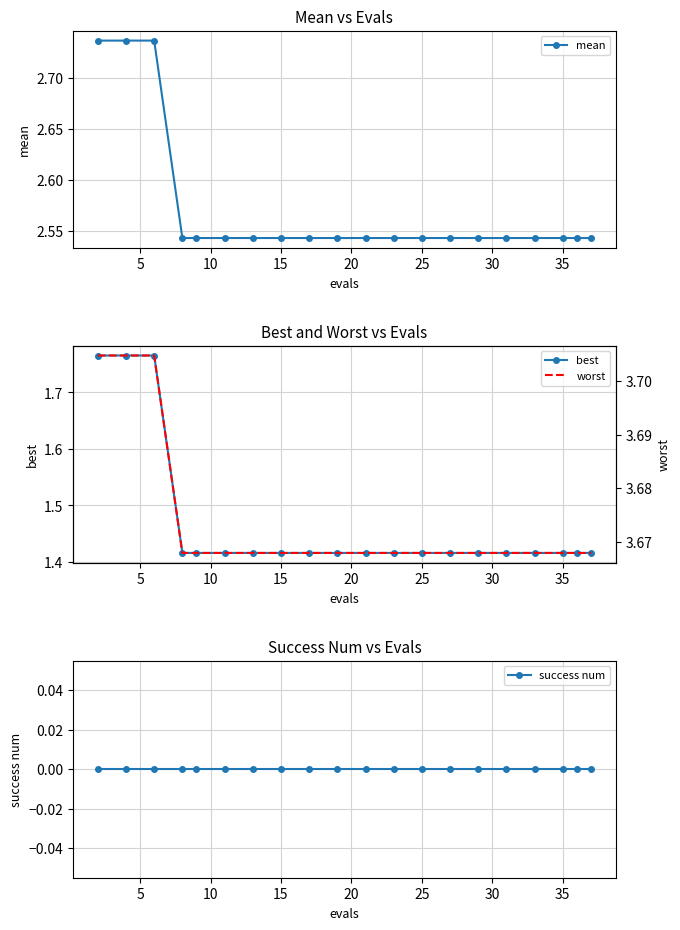

Does the chart have visible grid lines?

Yes